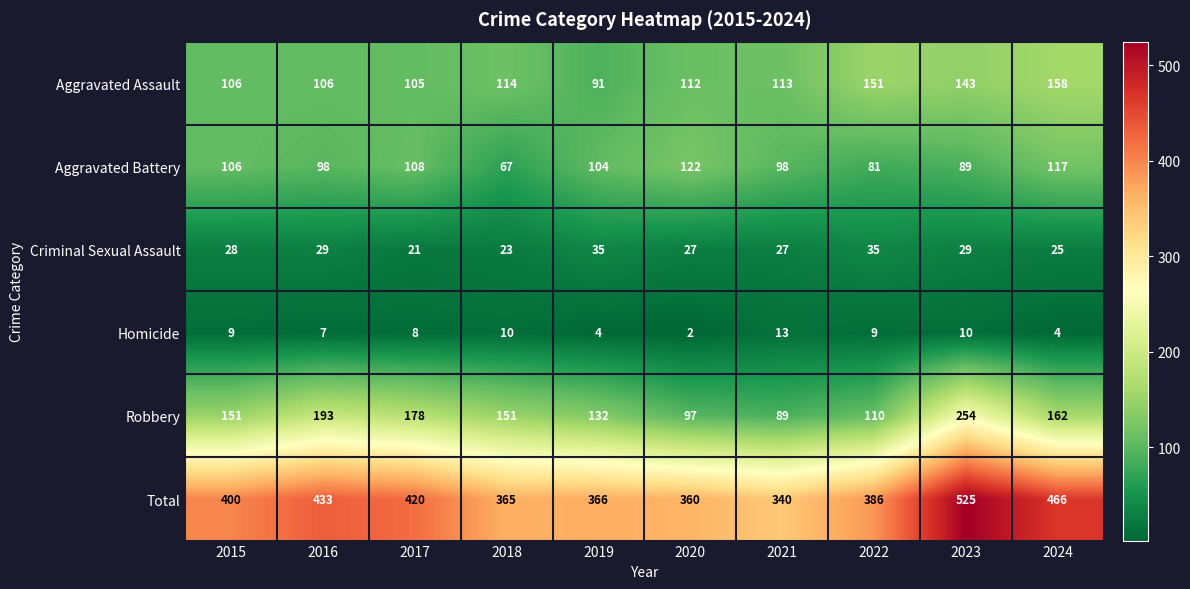

At how many categories does at least one series exceed 106?

10